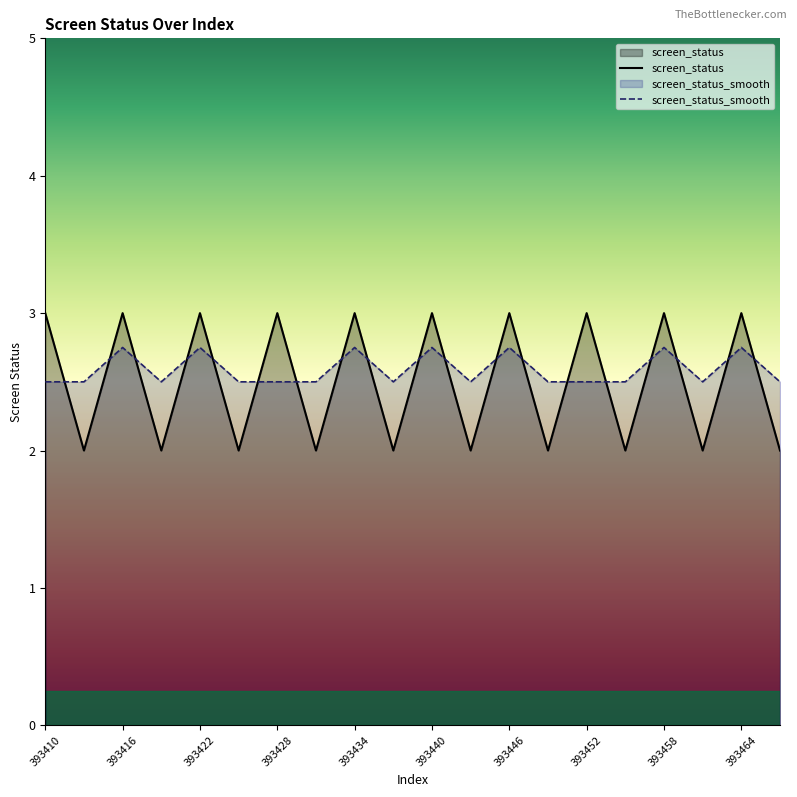

What is the difference between the highest and lowest values at 393428?

0.5